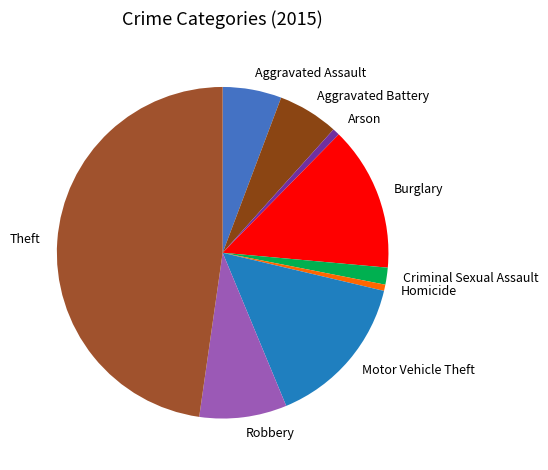

The Aggravated Assault slice represents 17% of the pie. True or false?

False